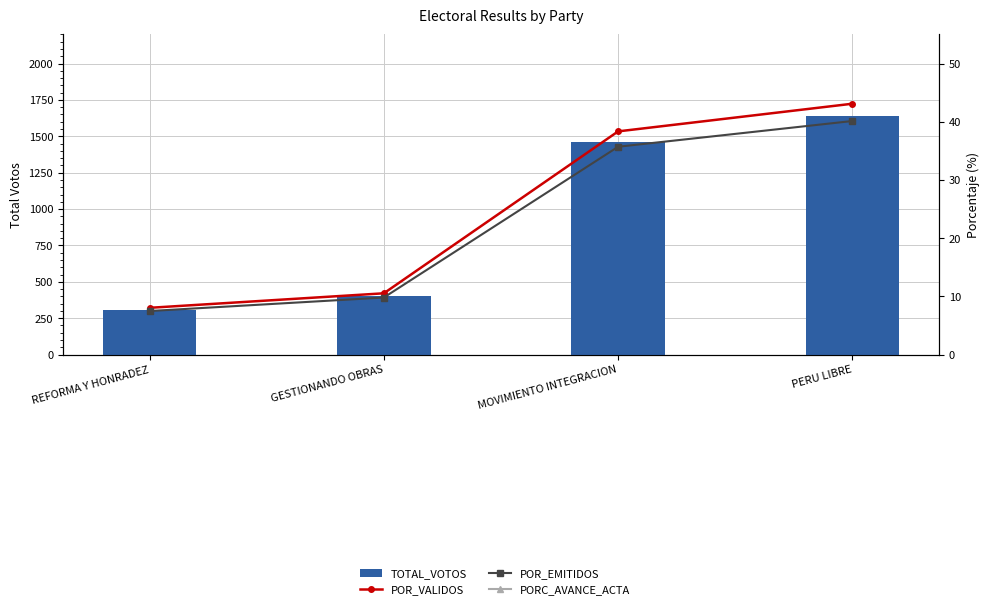

At how many categories does at least one series exceed 1500?

1